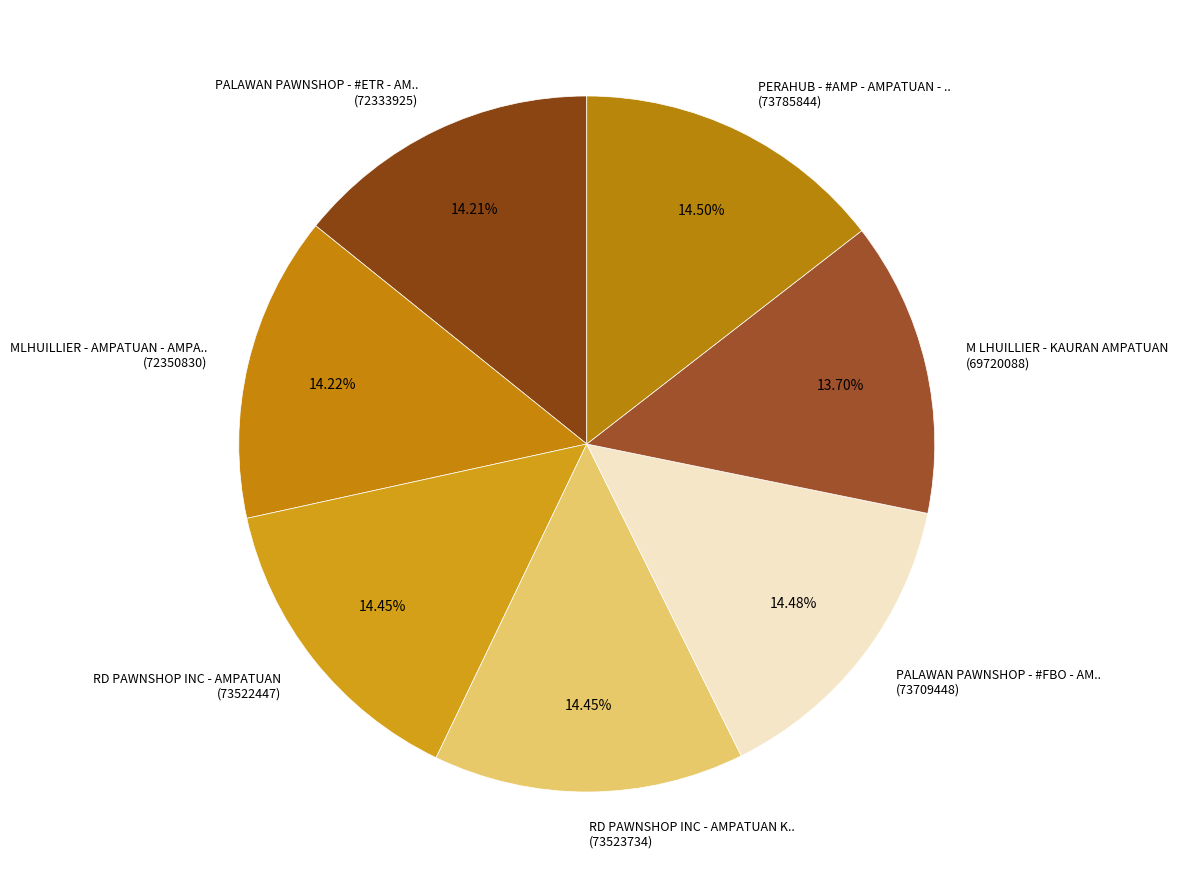

Does PERAHUB - #AMP - AMPATUAN - .. (73785844) represent more than half of the total?

No